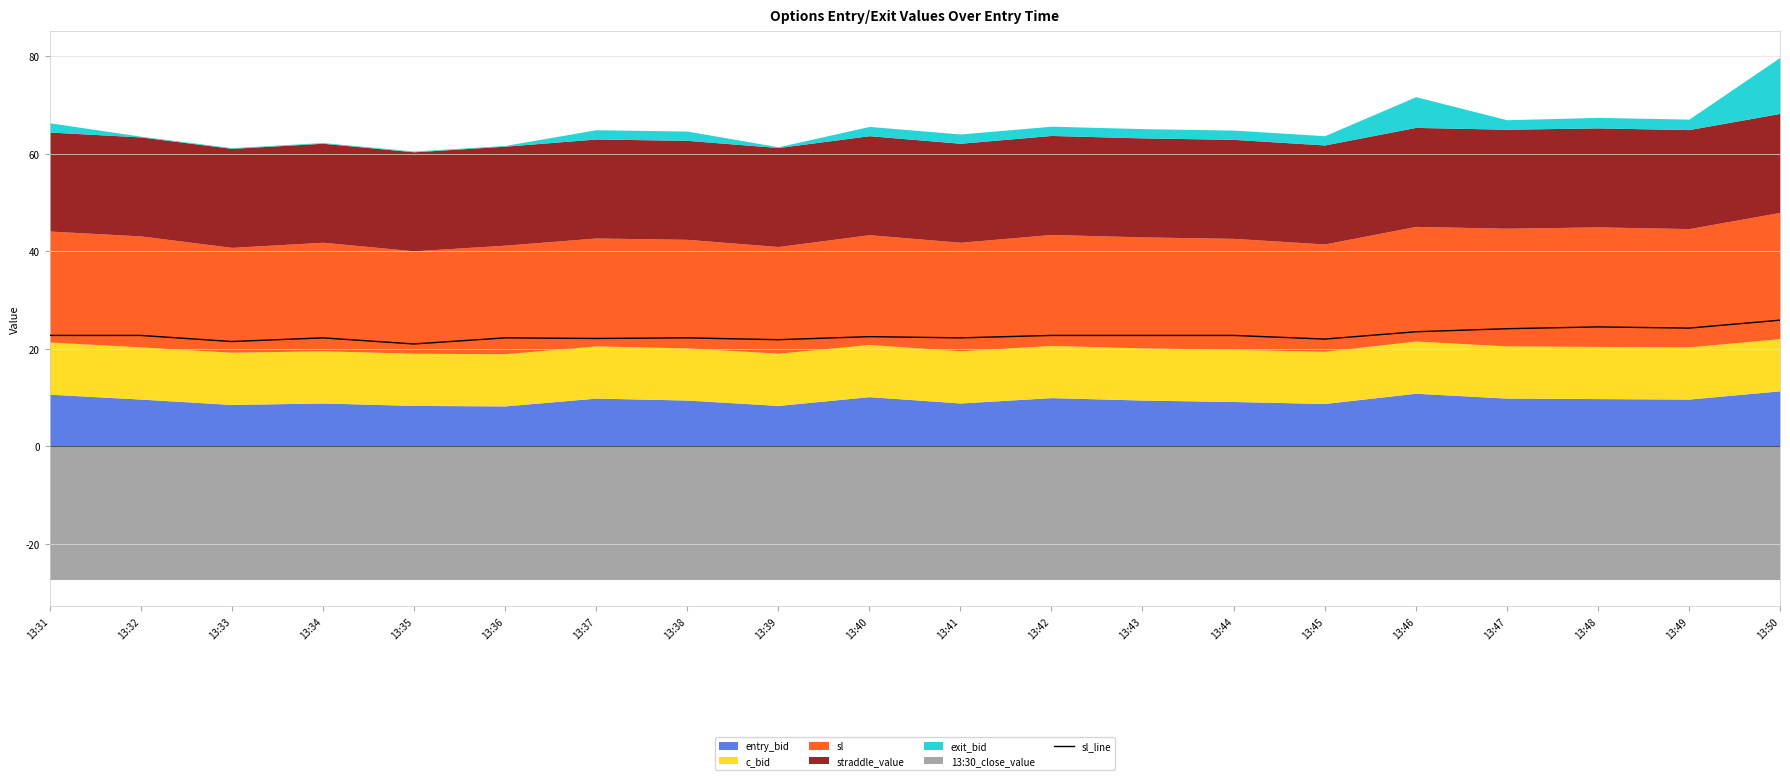

How many data points are less than 22?

3